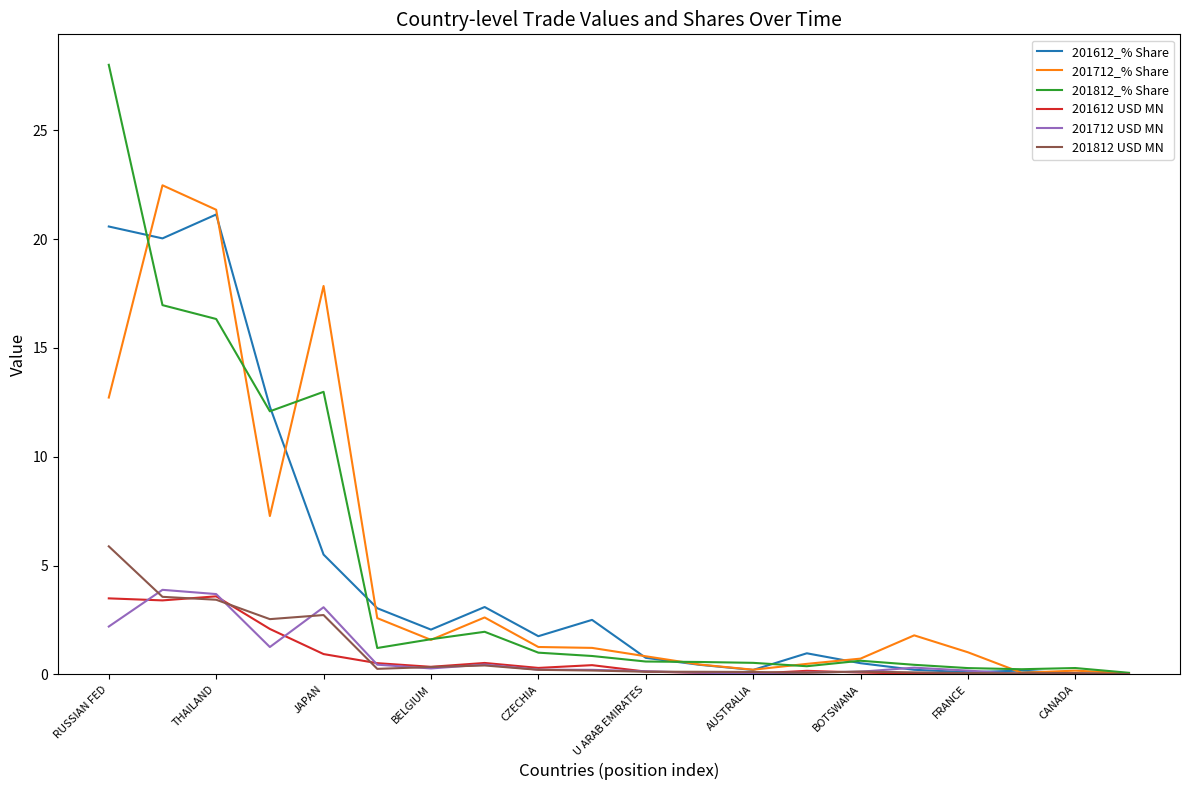

Which series has the largest range (max minus min)?

201812_% Share